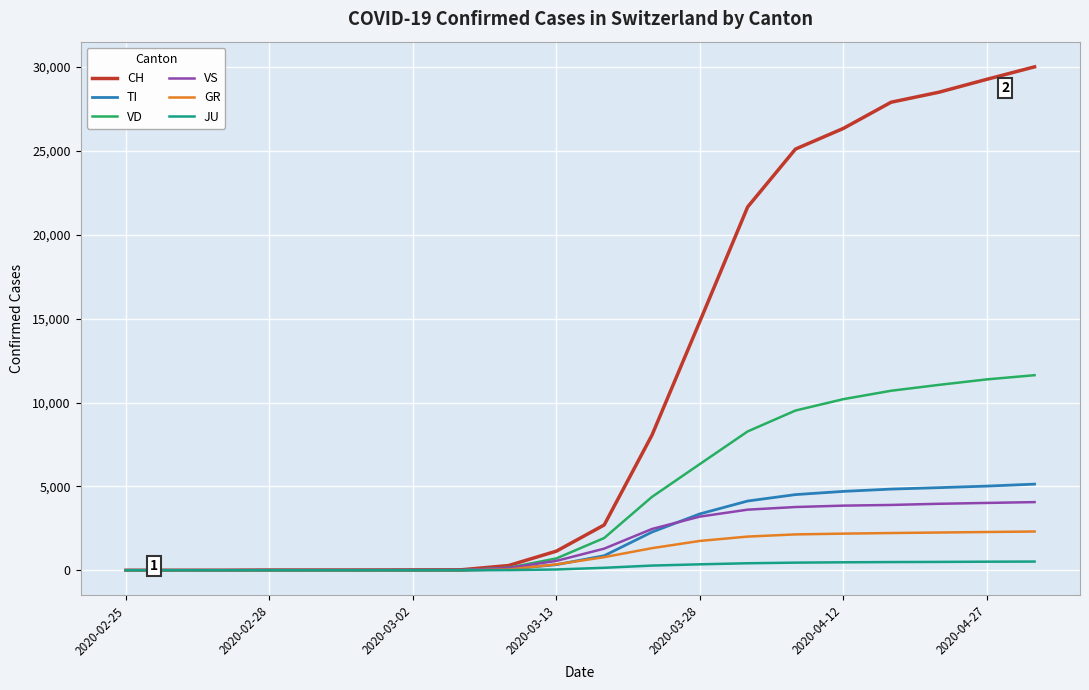

Which series has the widest spread of values?

CH